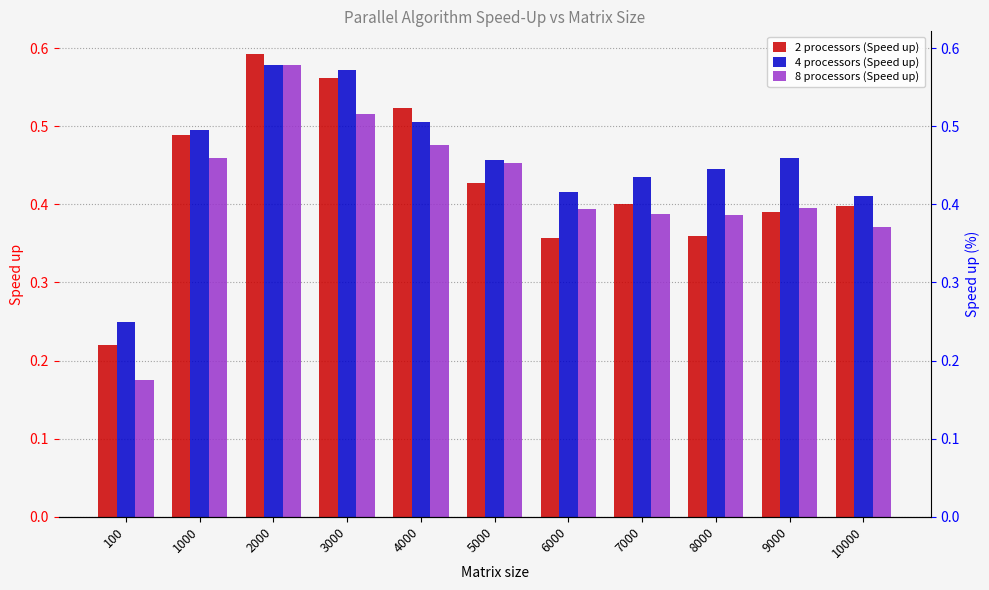

Which series changed the most between 100 and 3000?

2 processors (Speed up)